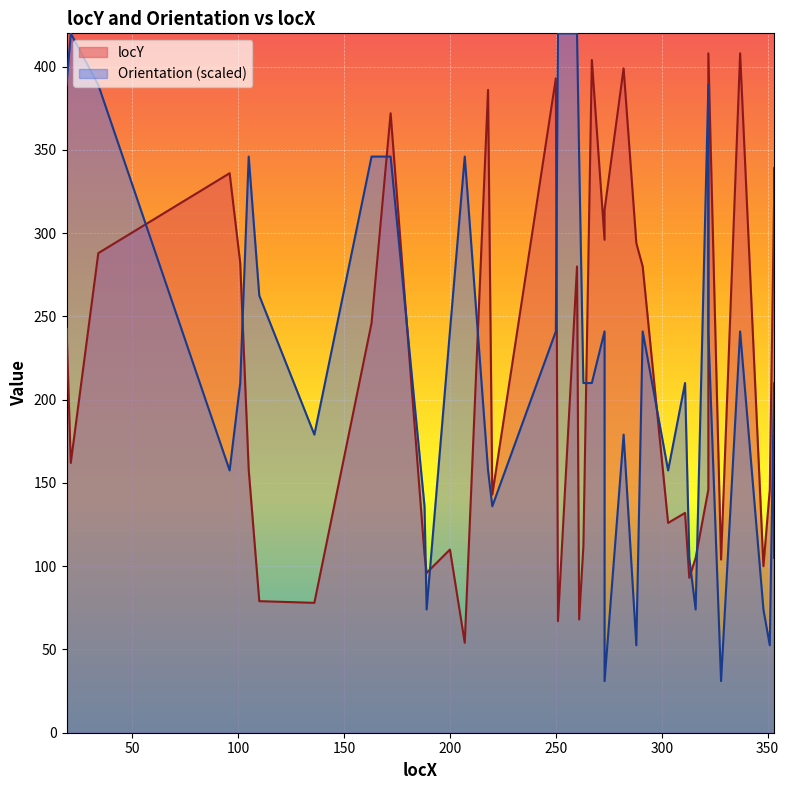

True or false: locY has more than 2 points higher than both neighbors.

True